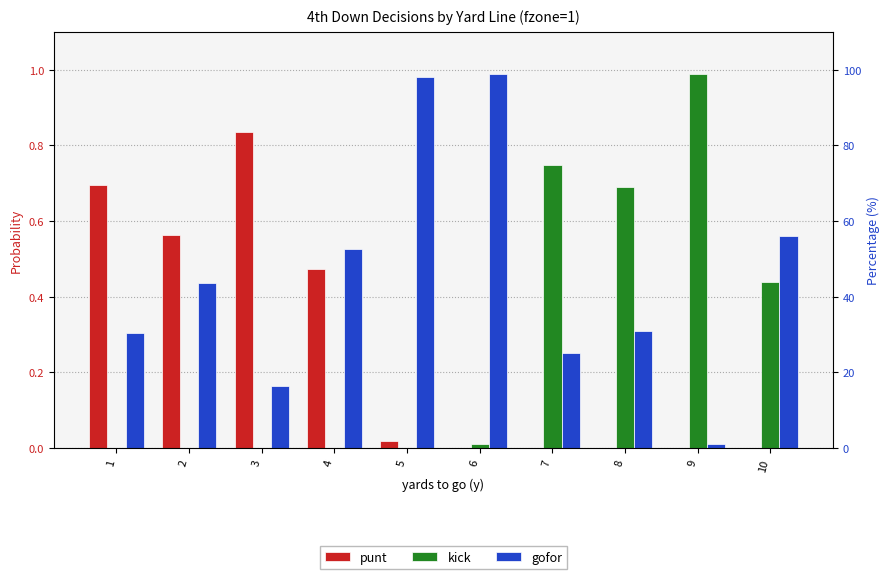

How many groups of bars are there?

10